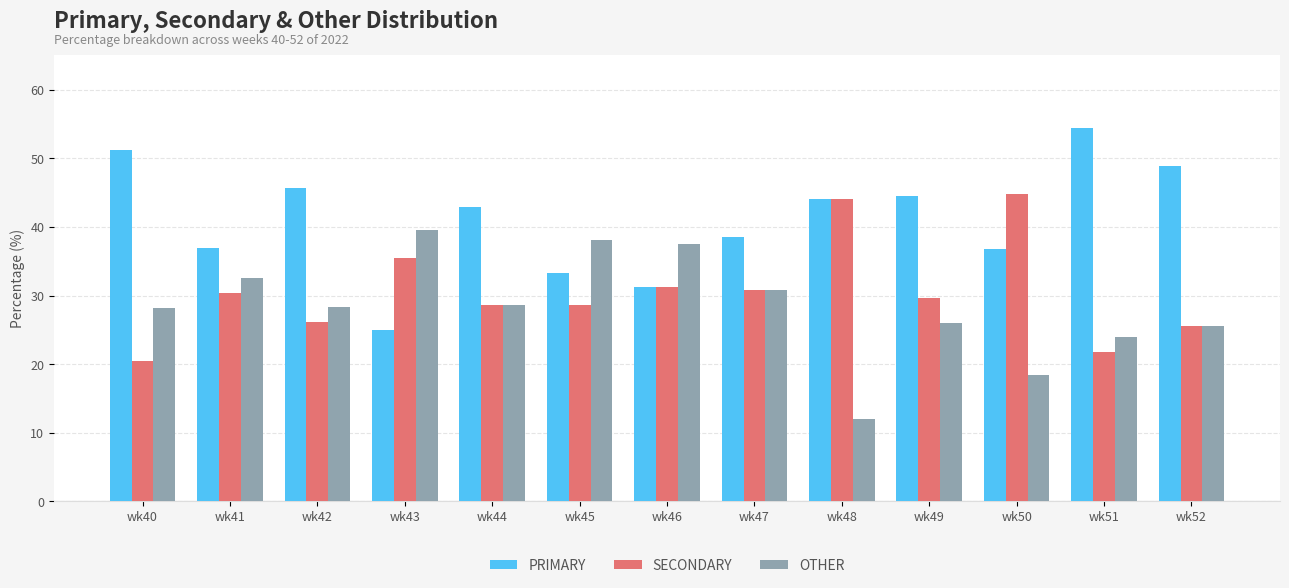

What is the spread (max minus min) of values at wk40?

30.8